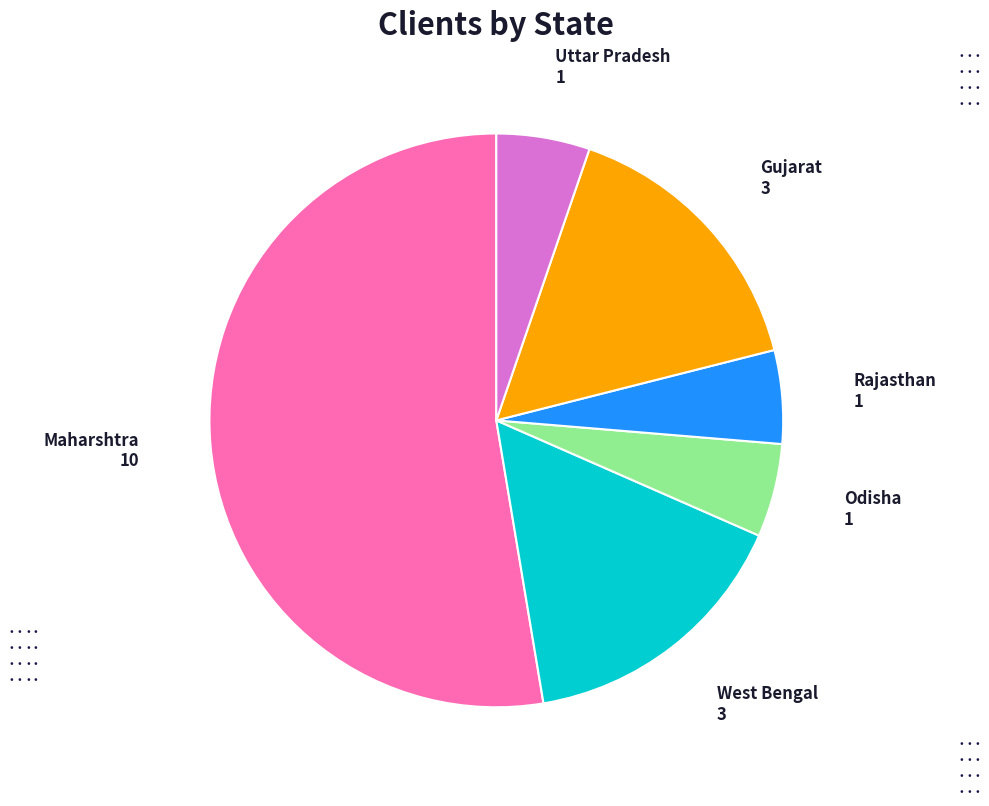

Is there a majority slice in this chart?

Yes